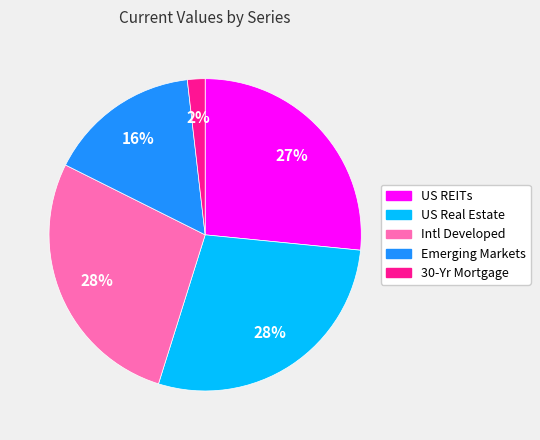

What is the smallest slice in the pie chart?

30-Yr Mortgage